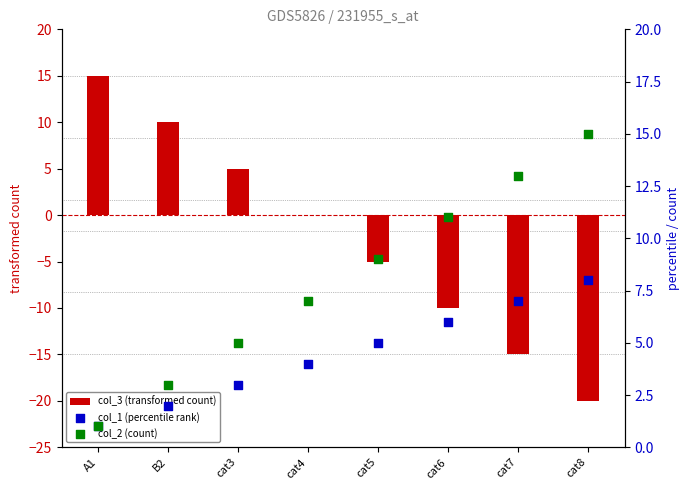

Is the value of col_1 (percentile rank) at cat8 greater than the value of col_3 (transformed count) at cat6?

Yes